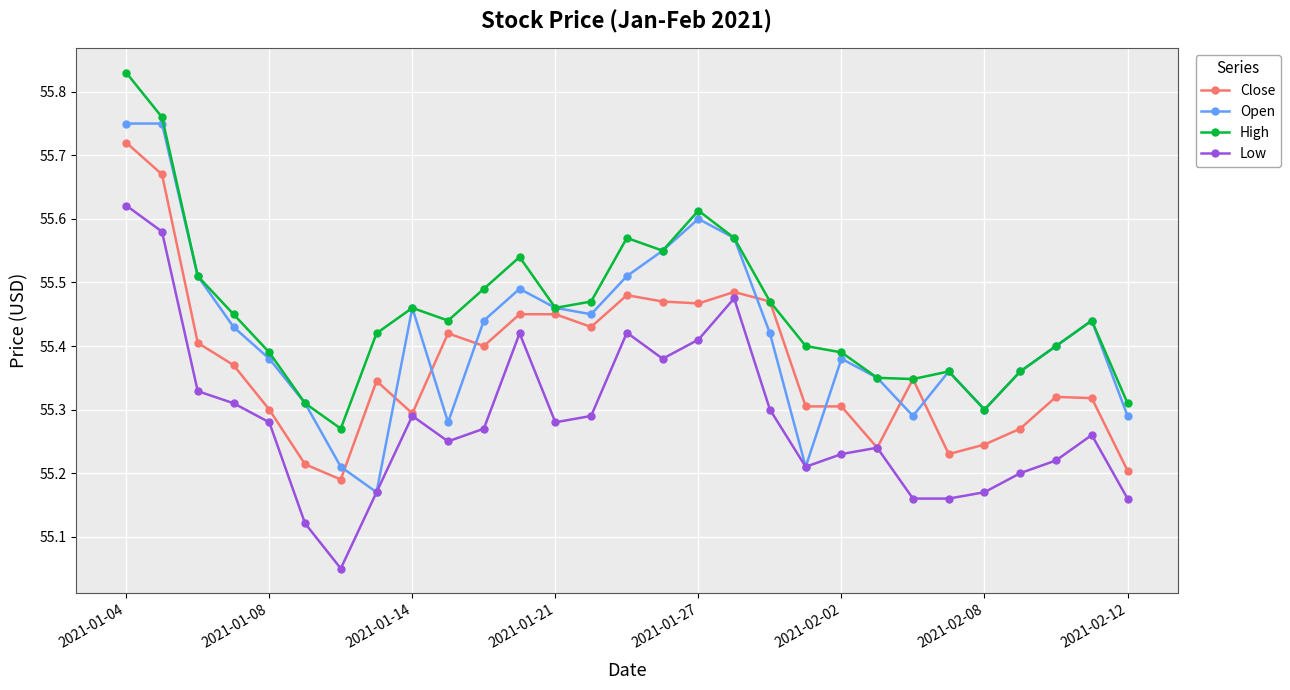

Which series has the largest range (max minus min)?

Open